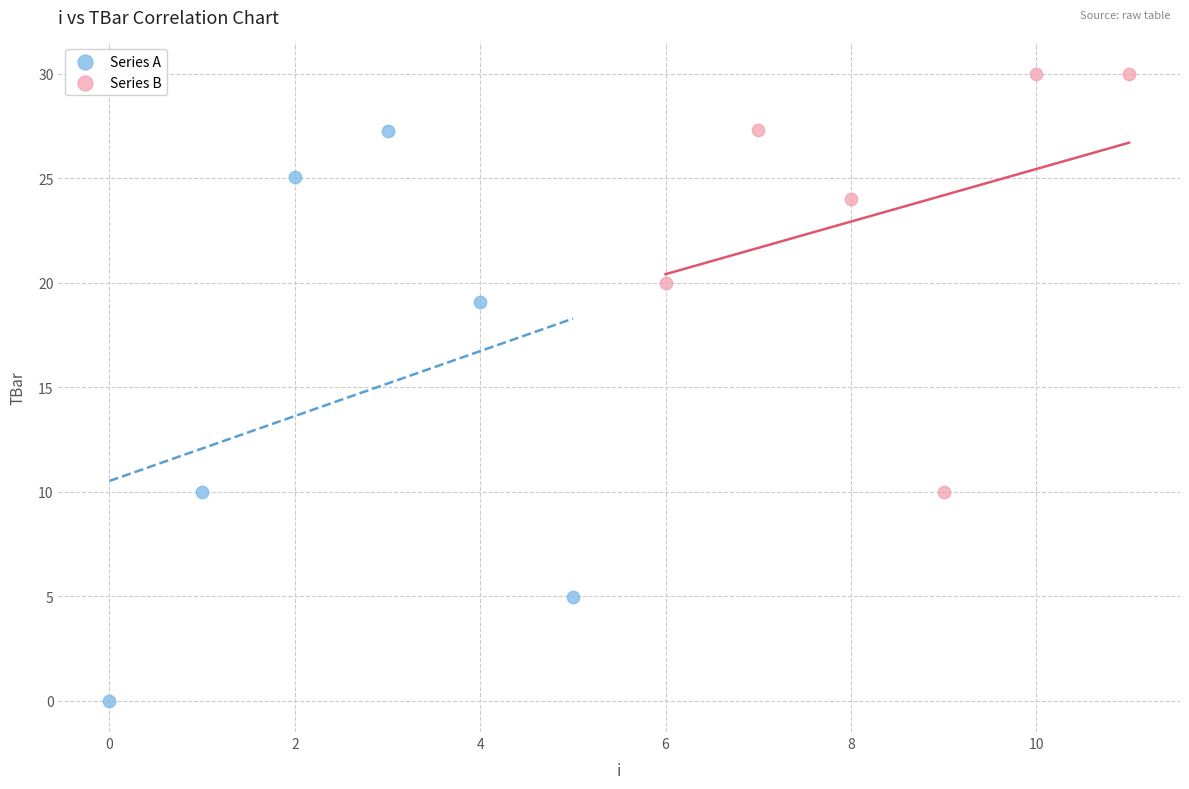

Which series reaches the minimum Y coordinate?

Series A